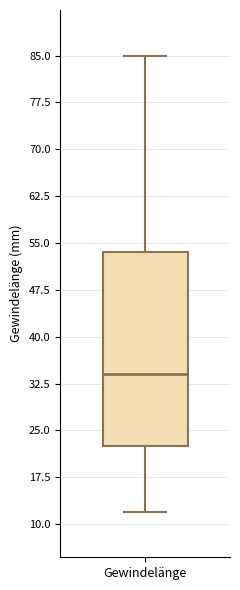

Where does the median line of the box for Gewindelänge sit on the y-axis? The values are not printed on the chart, so give them approximately, as read against the axis.

34